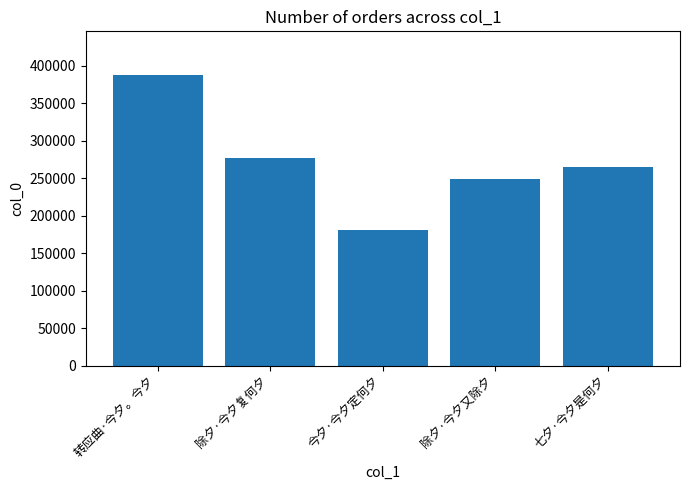

Which has a higher value, 今夕·今夕定何夕 or 转应曲·今夕。今夕?

转应曲·今夕。今夕